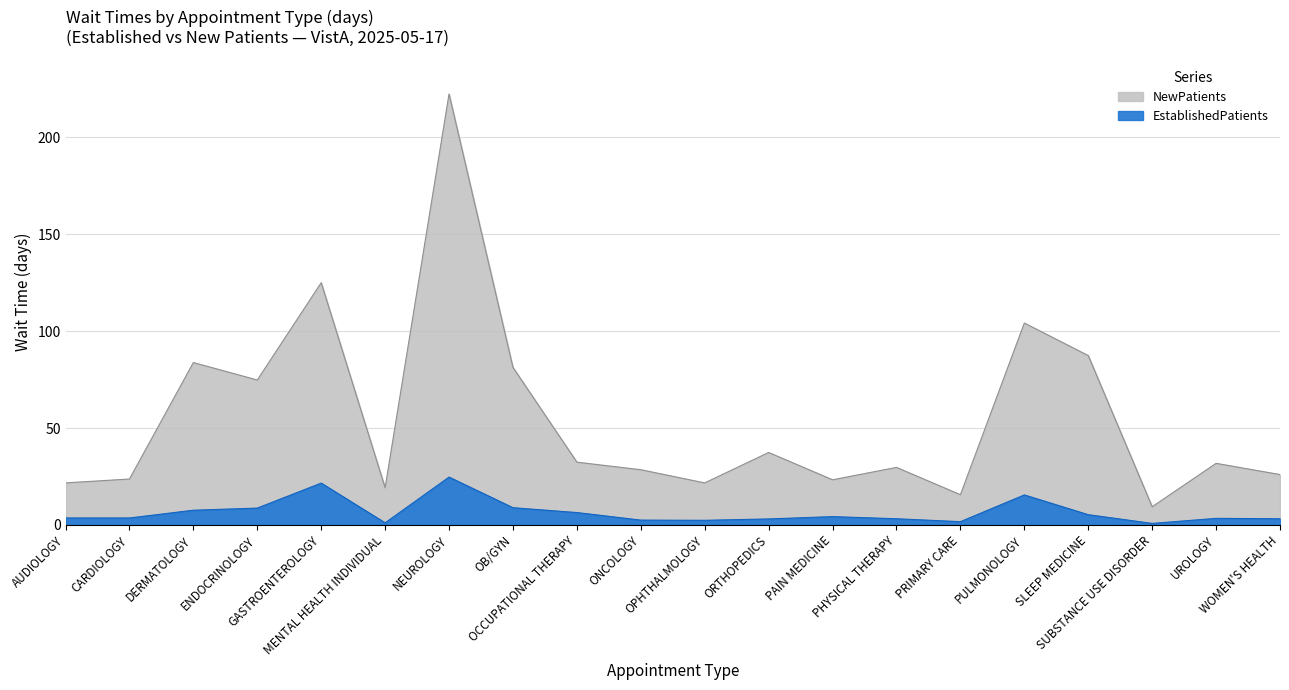

True or false: NewPatients and EstablishedPatients intersect in this chart.

False